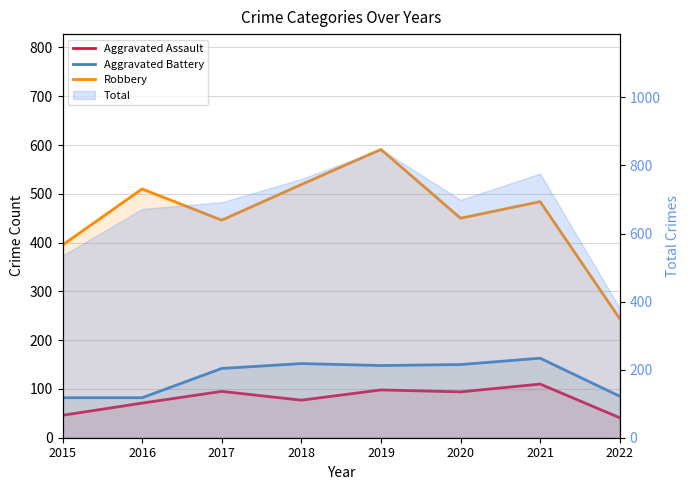

Where does the Aggravated Assault series first go above 94?

2017